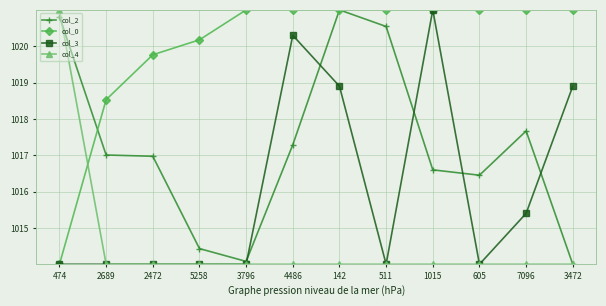

What is the difference between the col_2 values at 7096 and 2472?

0.7